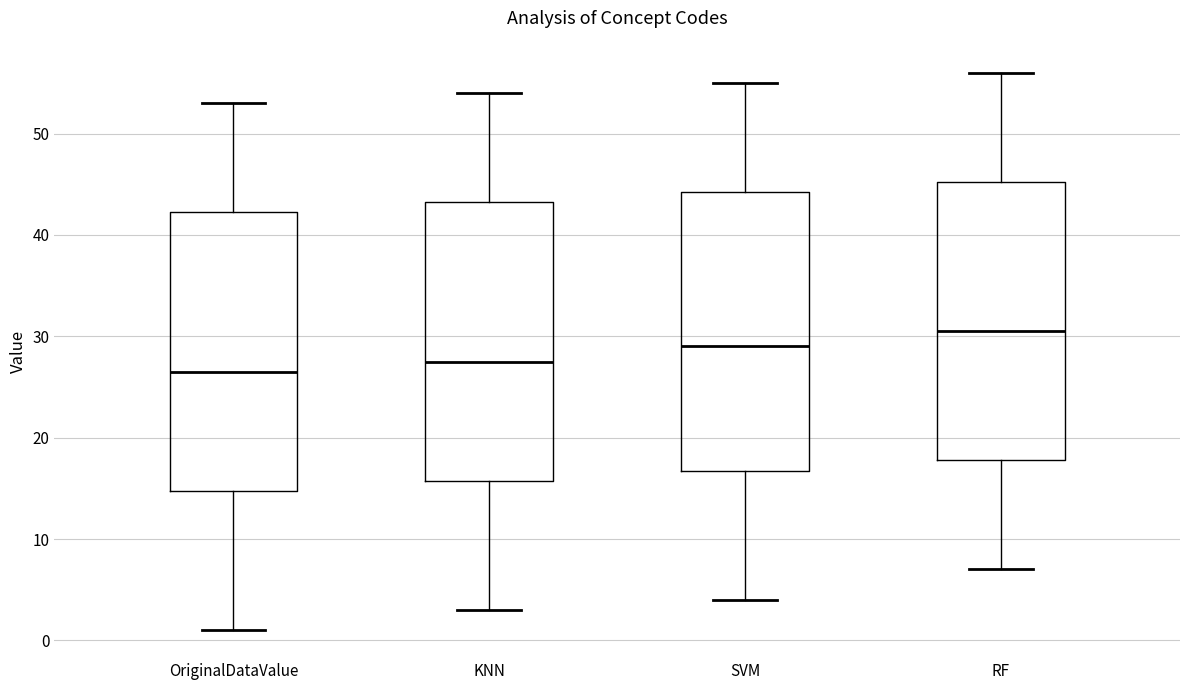

Which box's median line is the lowest?

OriginalDataValue